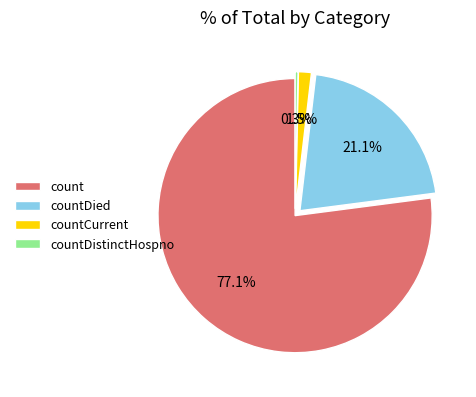

Which slice is the largest?

count